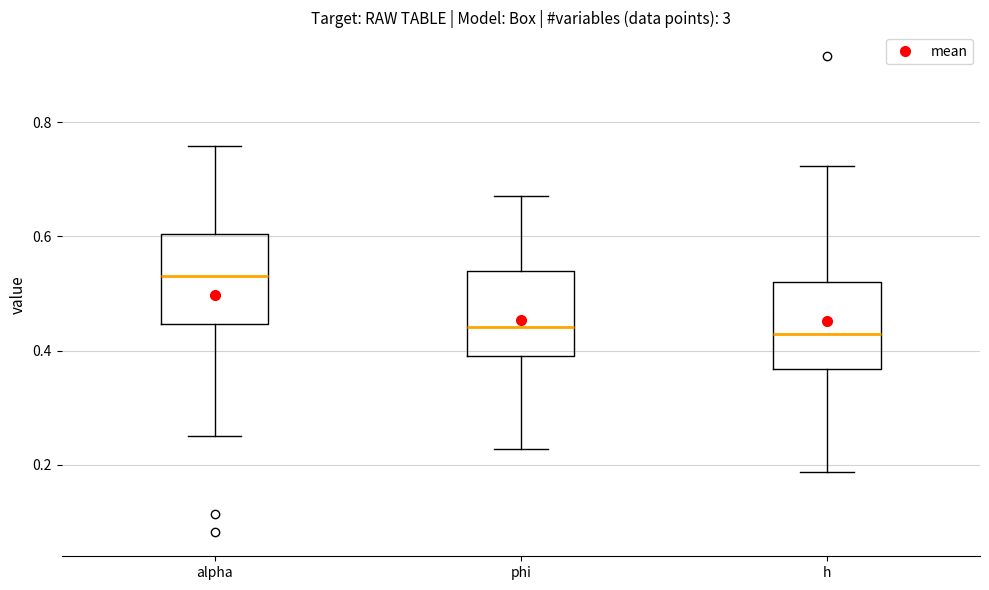

Reading left to right, read every box against the y-axis: the position of its median line, the range the box covers, and the ends of its whiskers. The values are not printed on the chart, so give them approximately, as read against the axis.

alpha: median 0.54, box 0.44 to 0.60, whiskers 0.26 to 0.76
phi: median 0.44, box 0.40 to 0.54, whiskers 0.22 to 0.68
h: median 0.42, box 0.36 to 0.52, whiskers 0.18 to 0.72